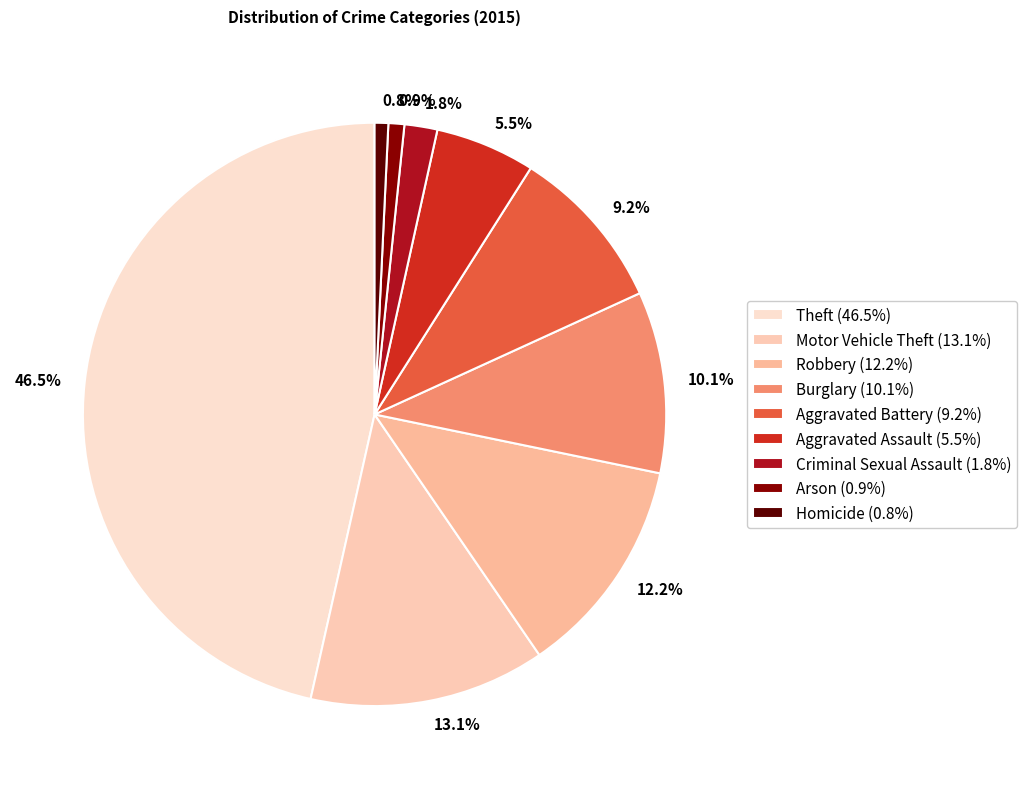

What percentage is the Robbery slice, to the nearest percent?

12%